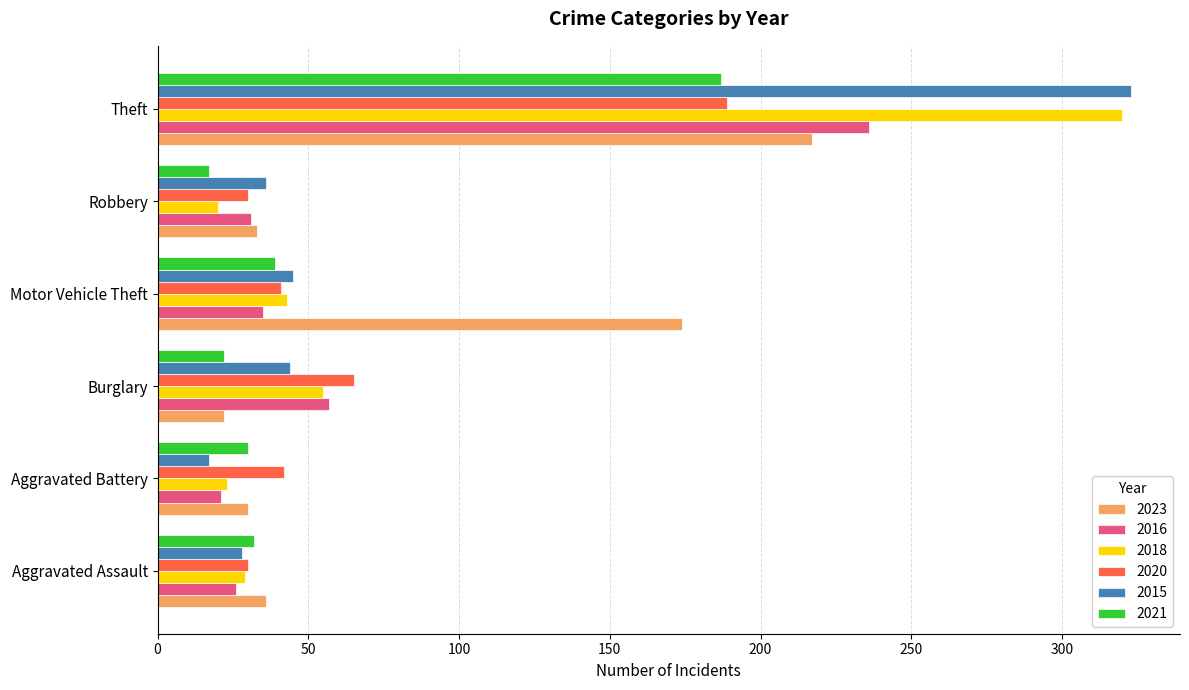

Which series has the largest total across all categories?

2023